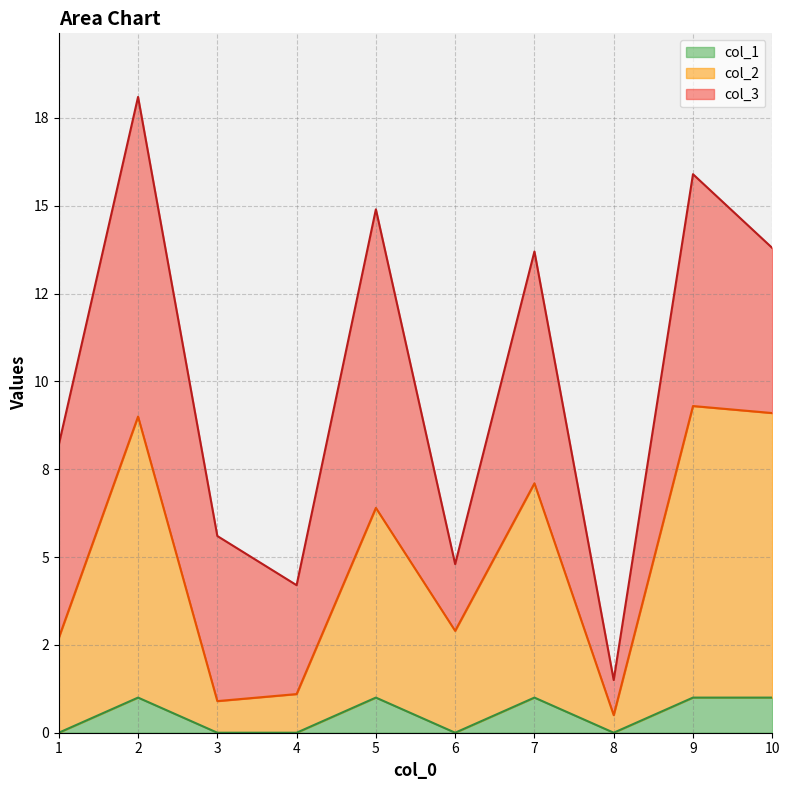

The col_2 series shows 9.1 at 10. True or false?

True